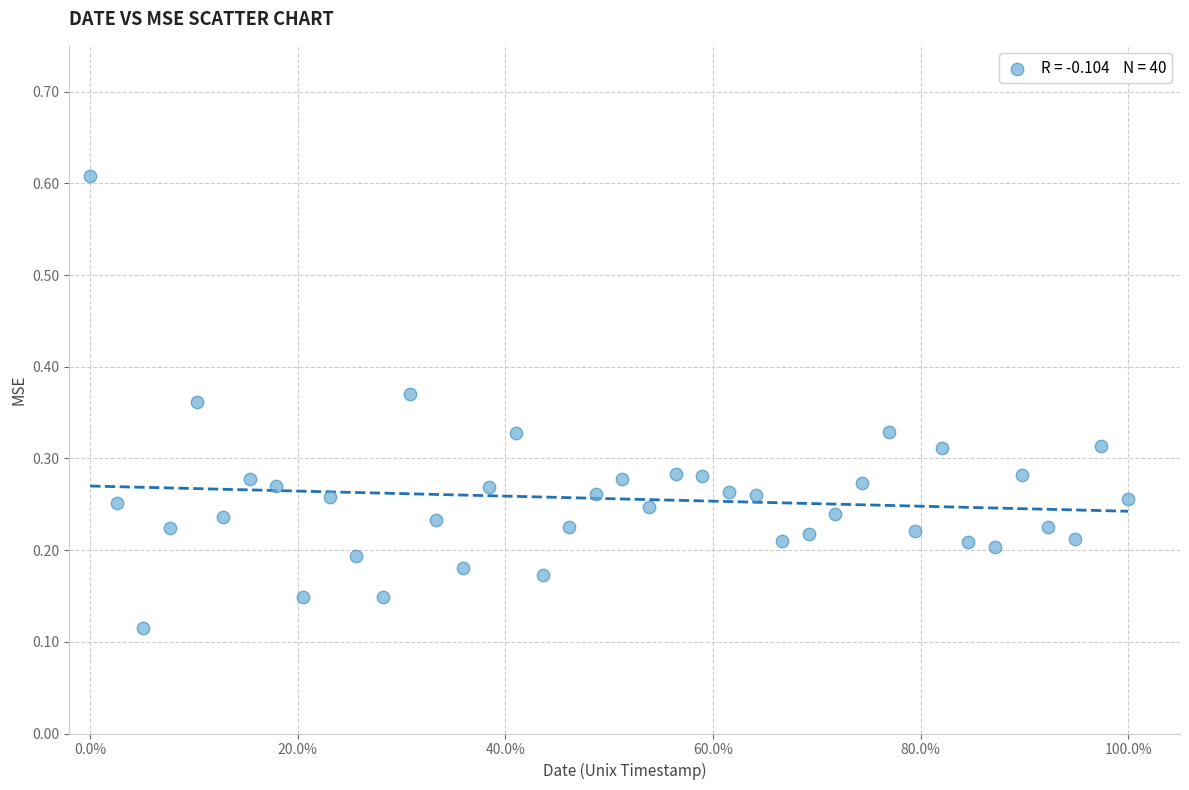

What is the range of X values (max minus min)?

1.0